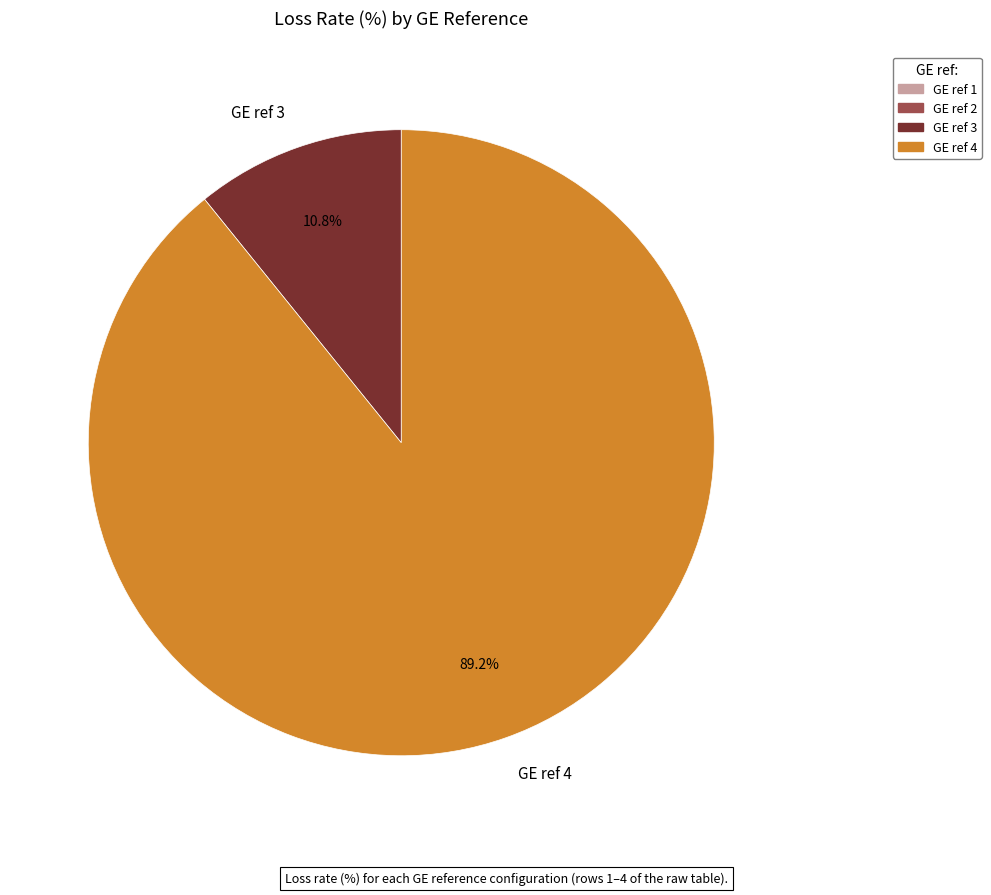

How much of the chart is everything except GE ref 3?

89.2%